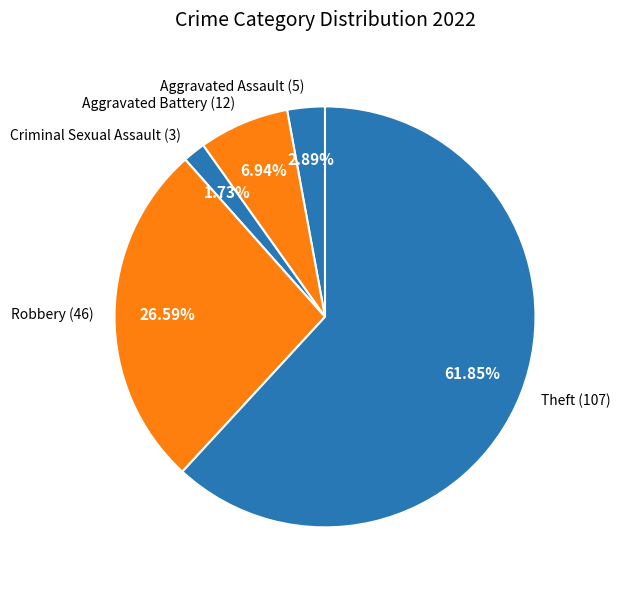

To the nearest percent, what is the difference between the Robbery and Theft slice percentages?

35%